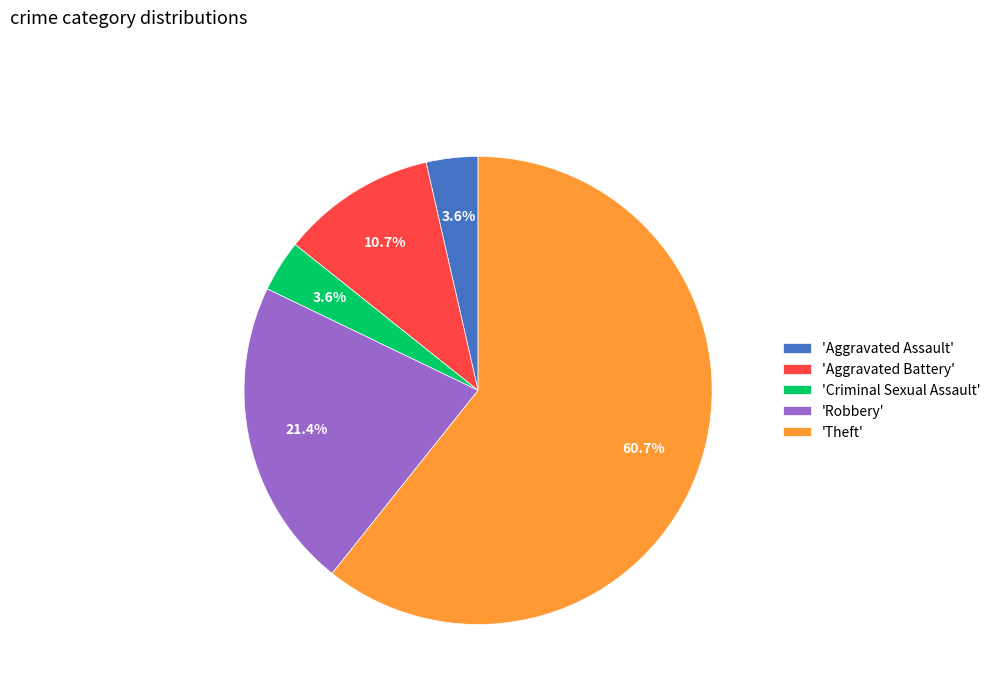

What is the largest slice in the pie chart?

'Theft'